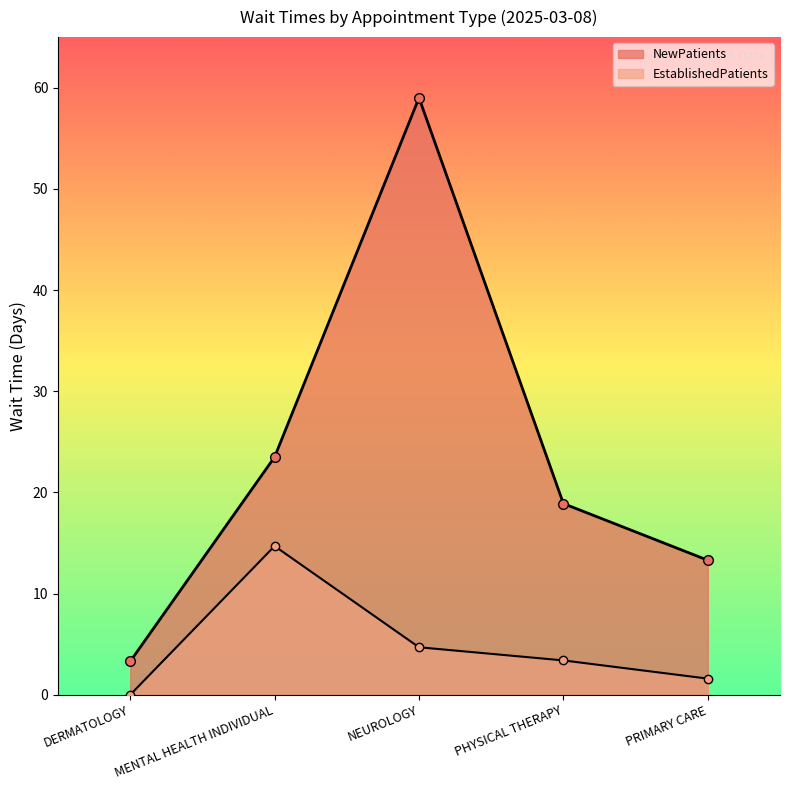

Where is NewPatients nearest to the value 31?

MENTAL HEALTH INDIVIDUAL